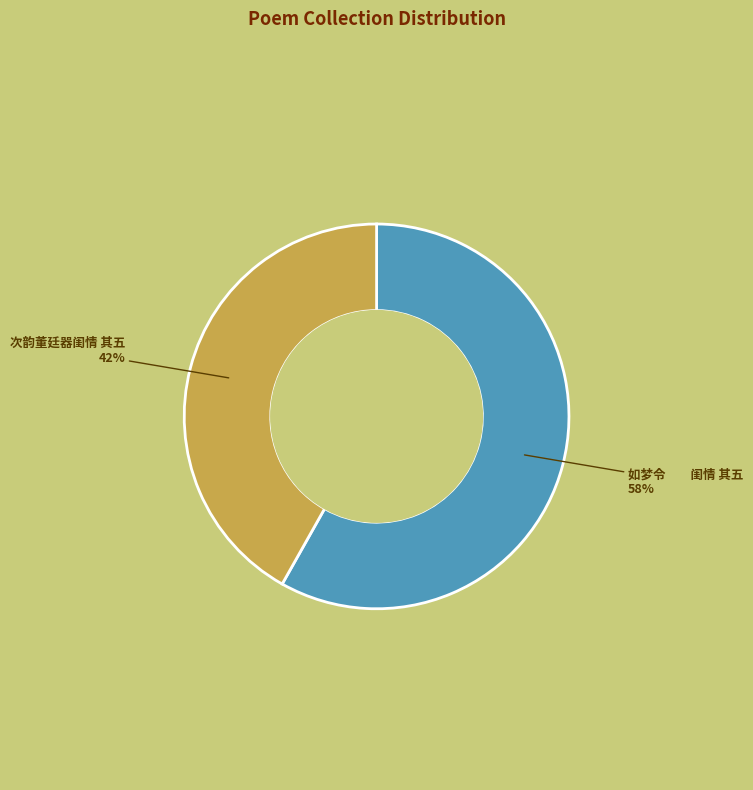

The 次韵董廷器闺情 其五 slice represents 42% of the pie. True or false?

True